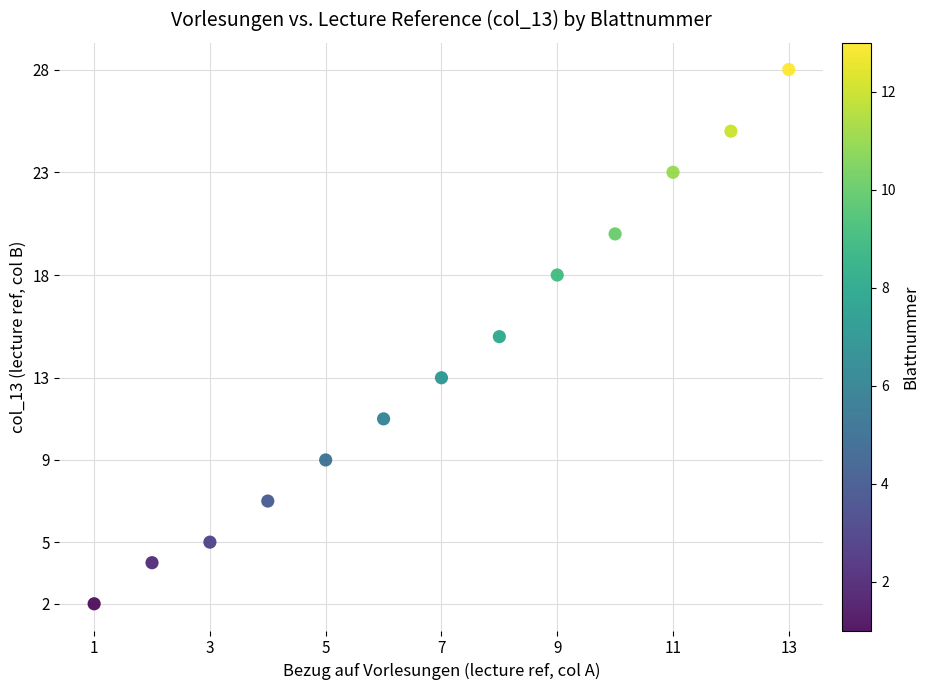

What is the range of X values (max minus min)?

12